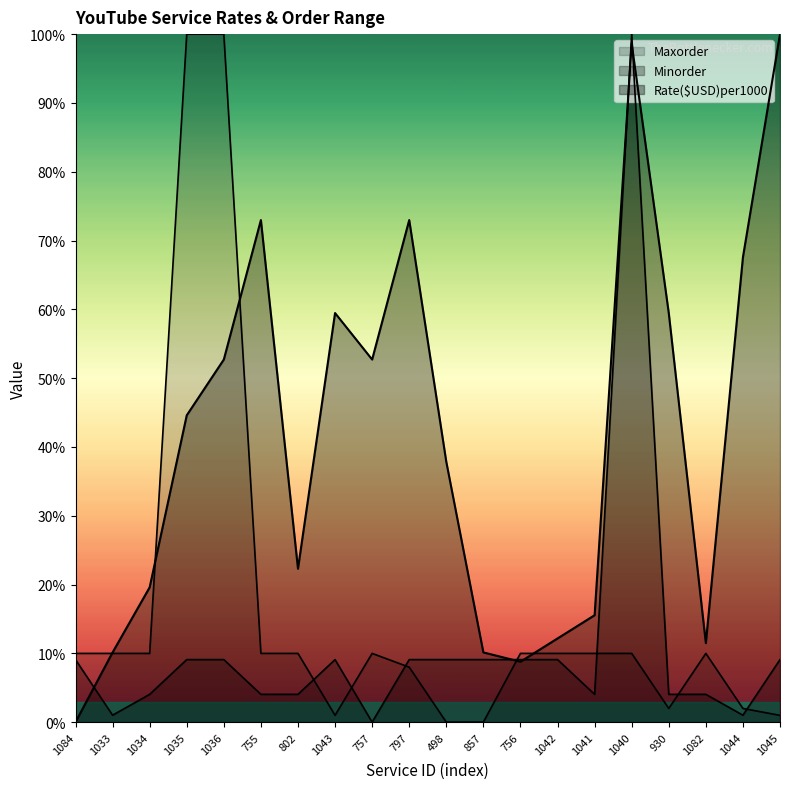

List the series in order of their overall mean, lowest first.

Minorder, Maxorder, Rate($USD)per1000